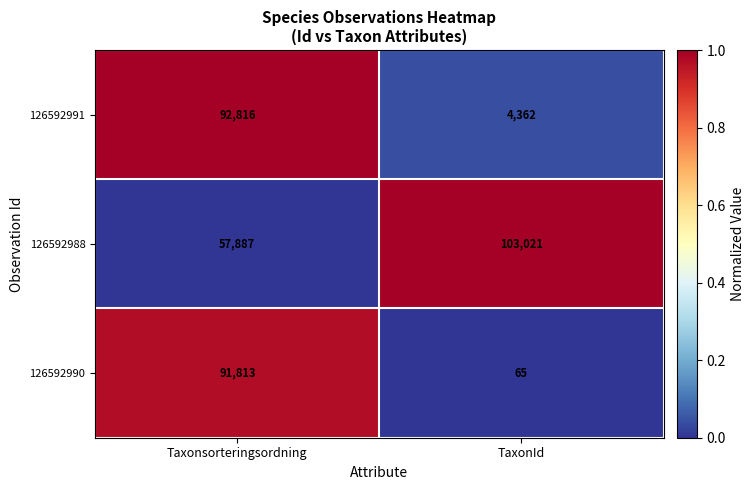

What is the spread (max minus min) of values at Taxonsorteringsordning?

34929